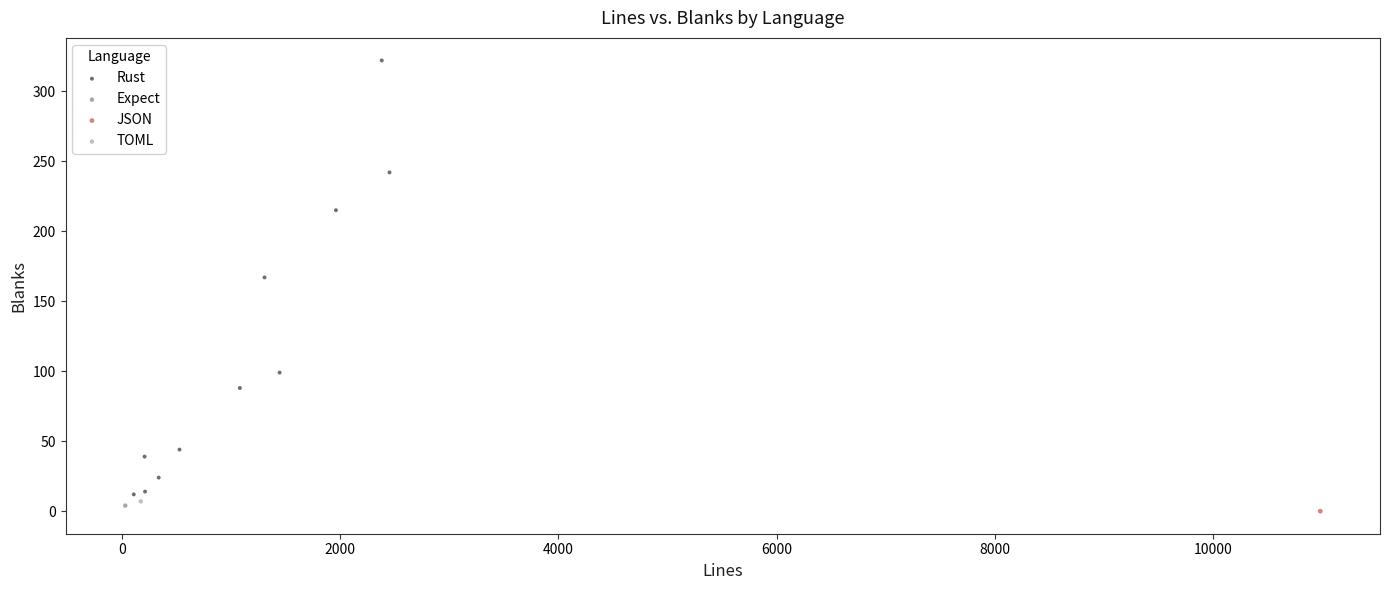

What are all the series names shown in the legend?

Rust, Expect, JSON, TOML